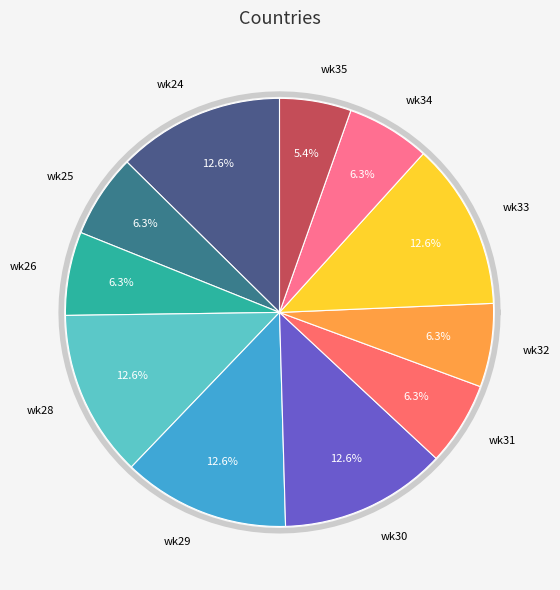

Is there a majority slice in this chart?

No